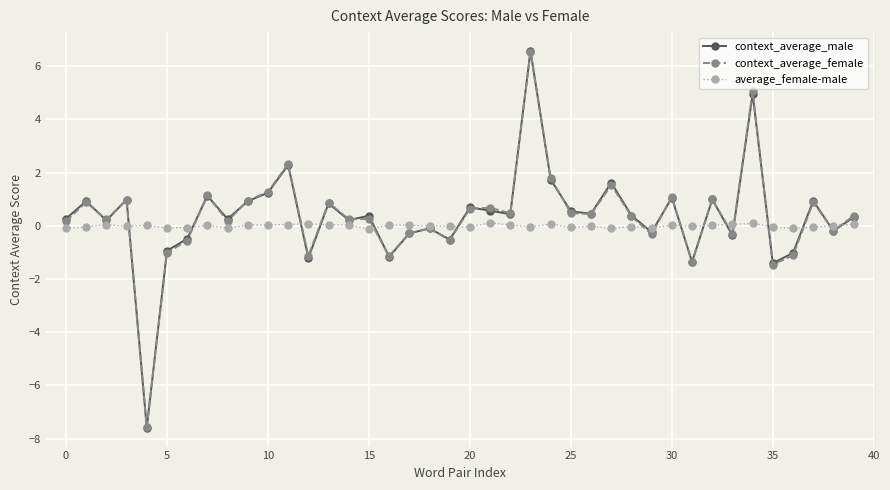

What is the maximum value shown in the chart?

6.6